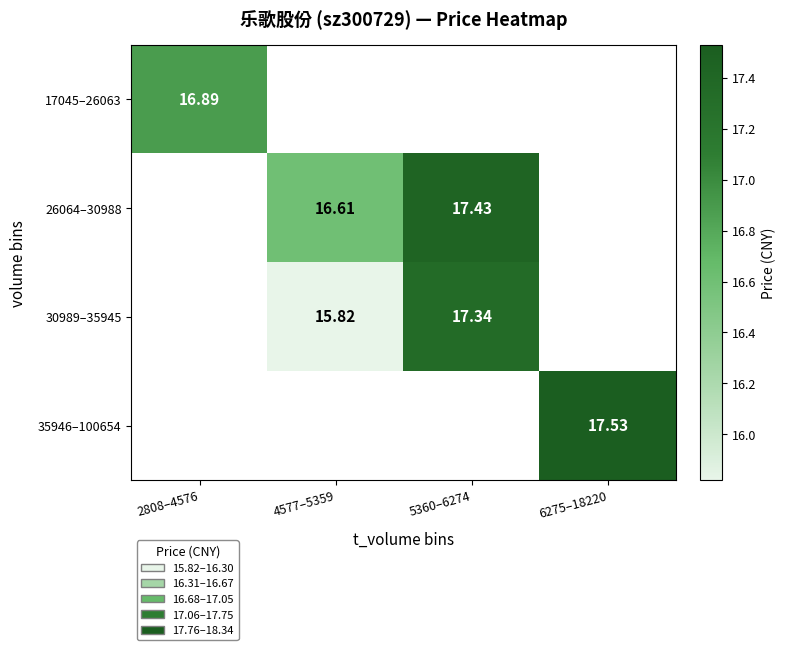

How many values in the 30989–35945 series are below 17?

1